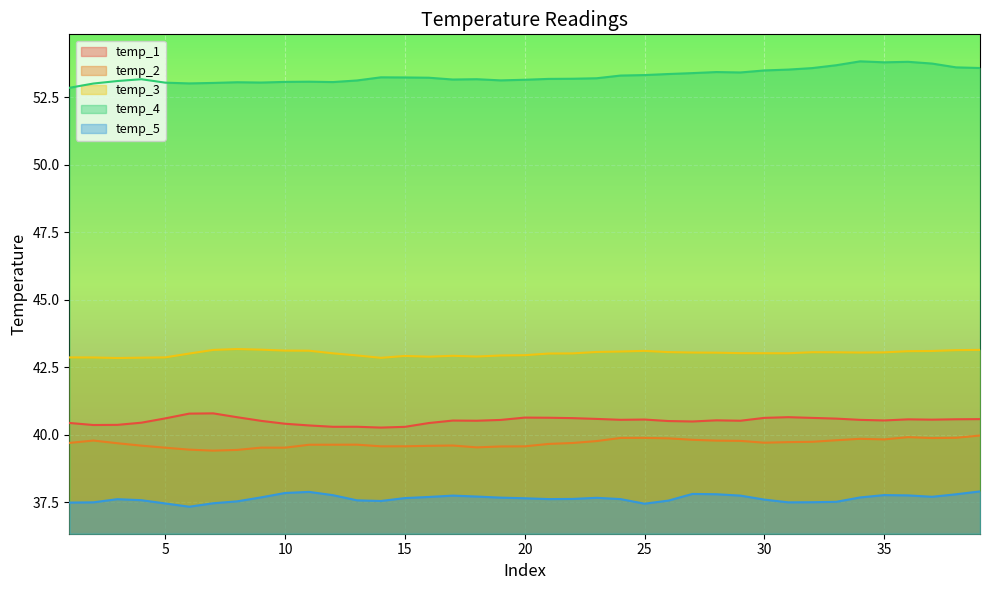

How many interior local peaks does the temp_1 series have?

8